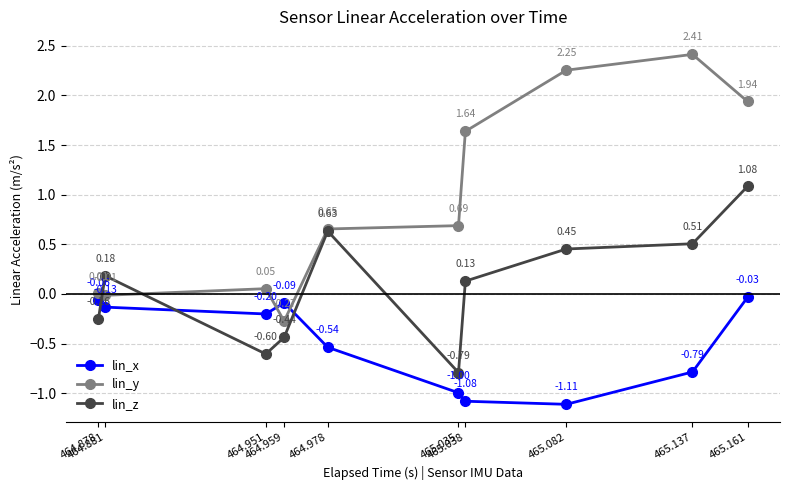

Is it true that lin_x equals -0.2 at 464.951?

True